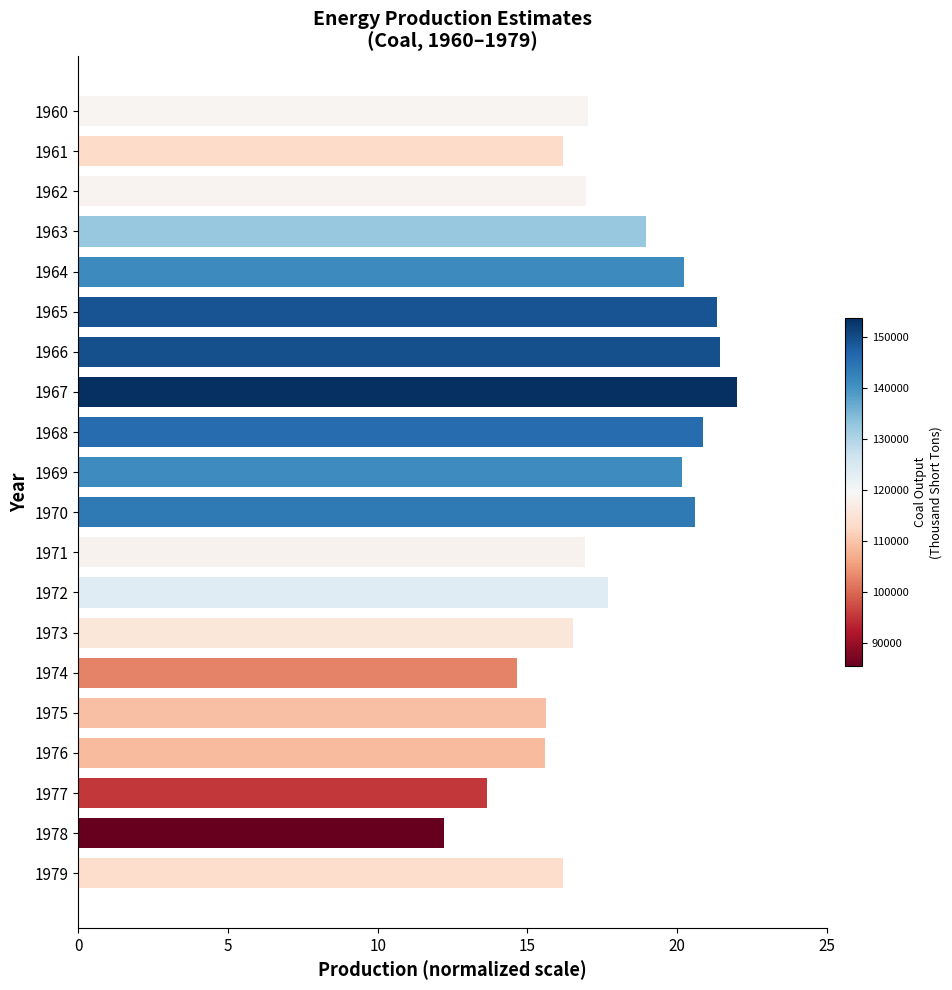

What value does the data have at 1962?

17.0